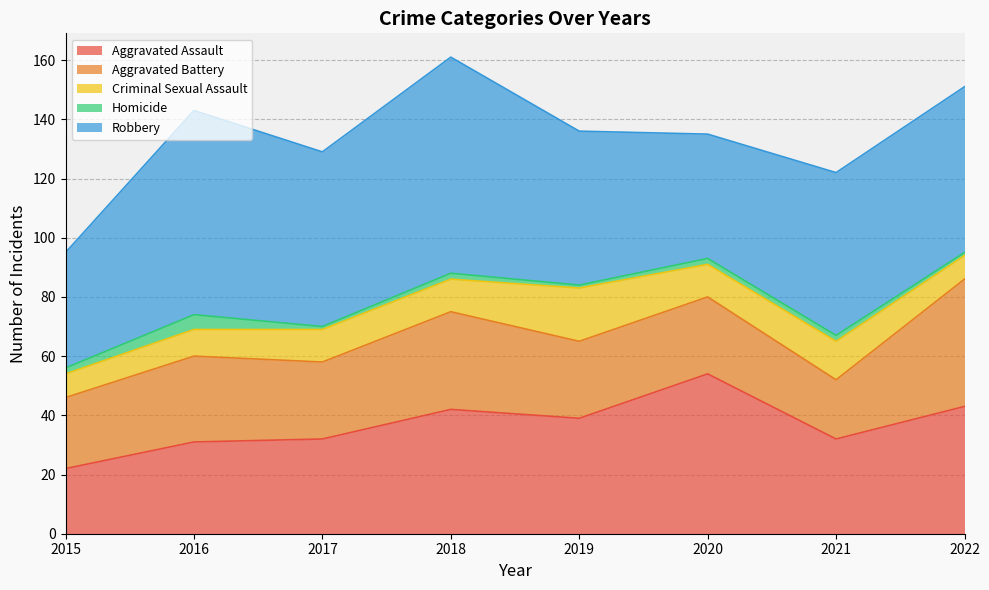

Is it true that Aggravated Assault equals 43 at 2022?

True